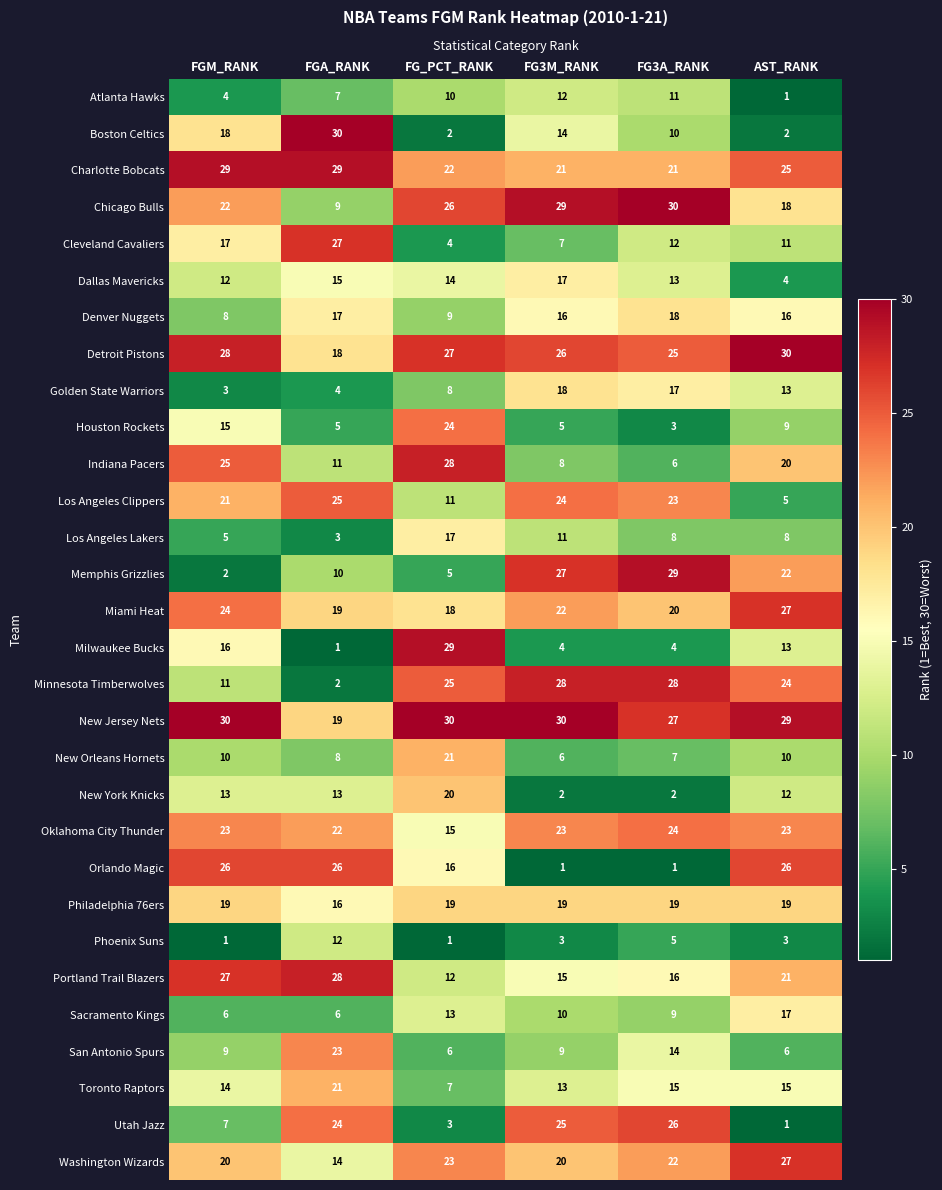

Which series has the largest total across all categories?

New Jersey Nets